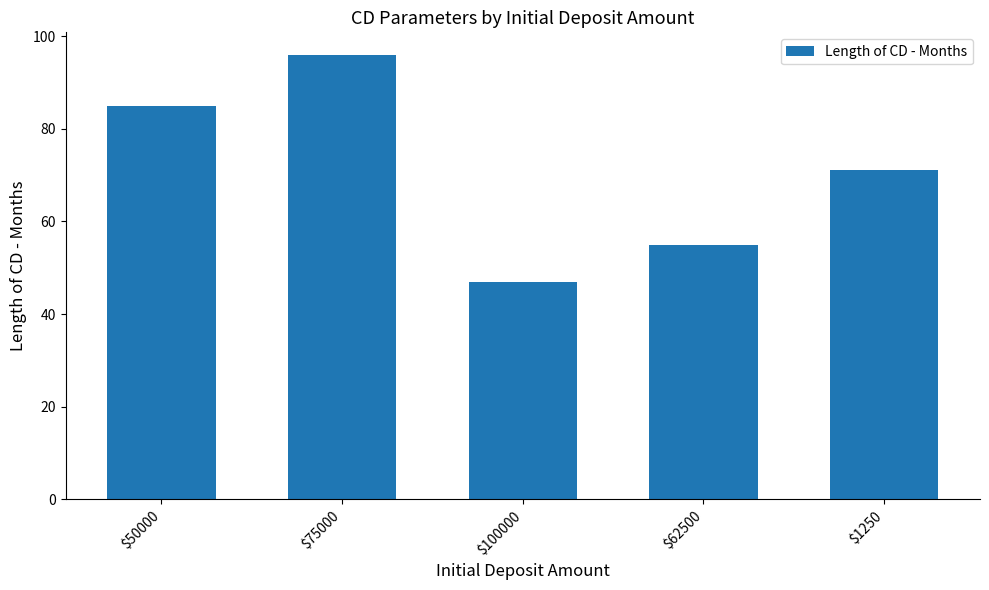

Which label corresponds to the largest value in the chart?

$75000